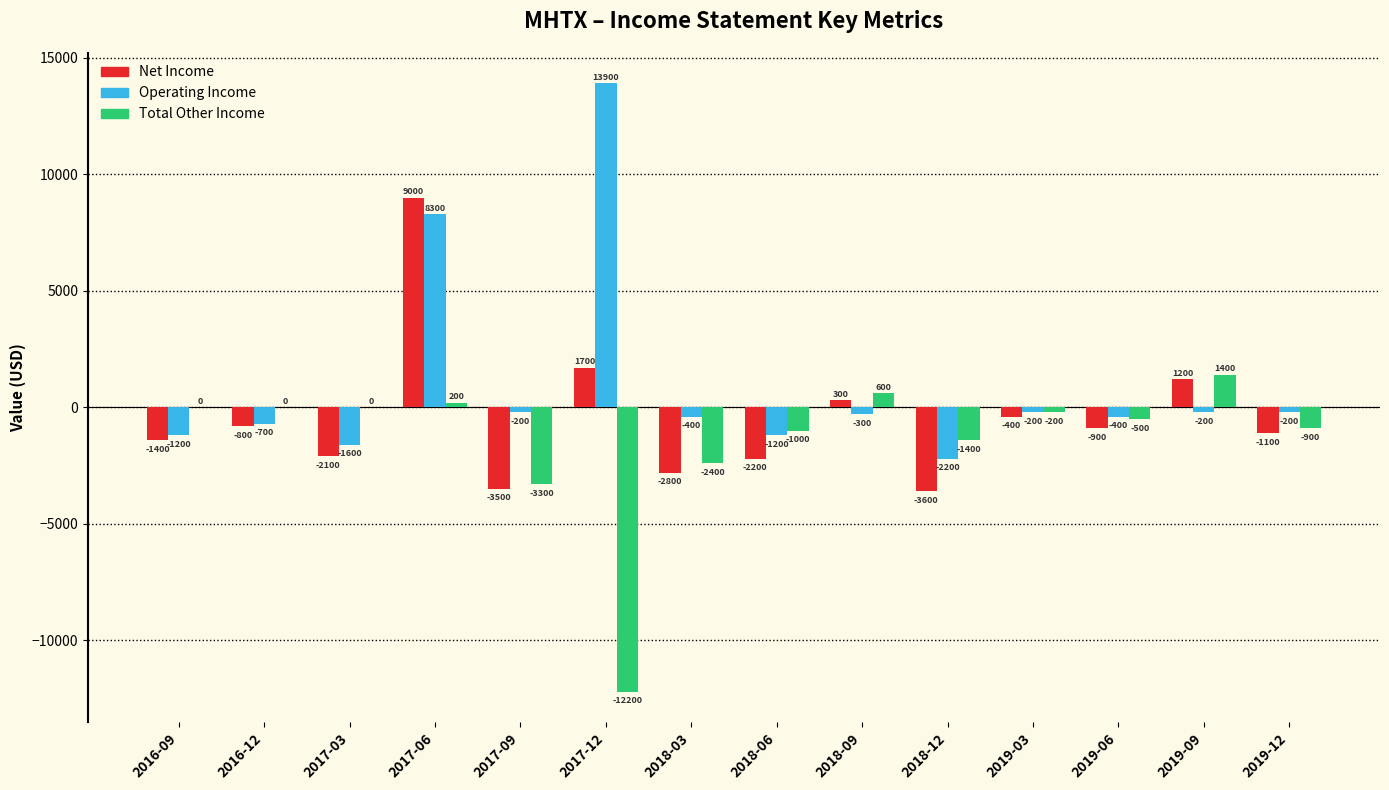

The Net Income series shows -5007 at 2018-03. True or false?

False